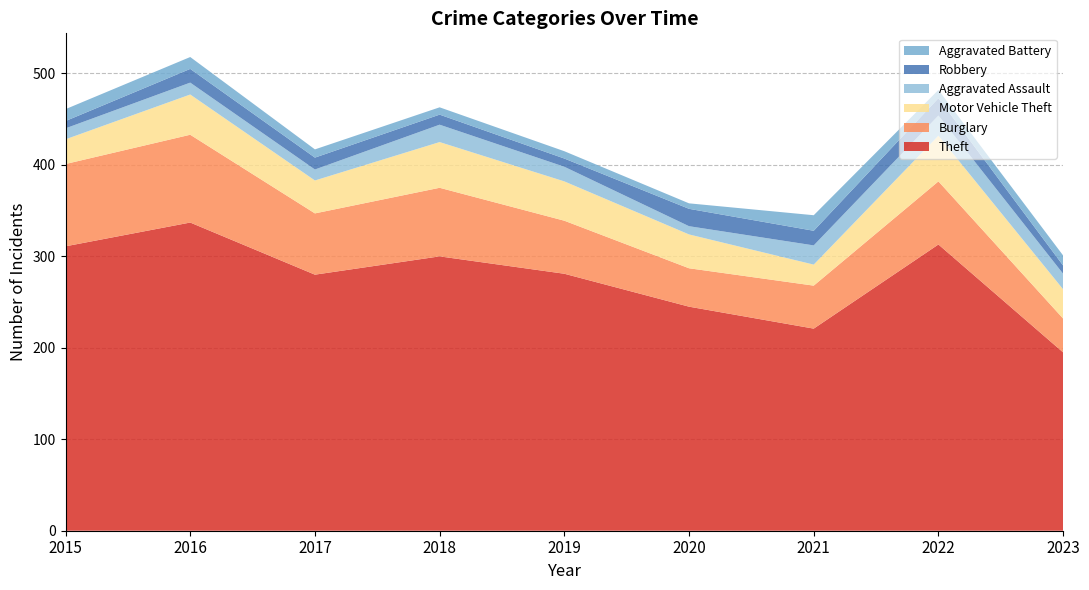

Reading left to right, list all the values displayed in this chart.

Theft: 311	337	280	300	281	245	221	313	195
Burglary: 90	96	67	75	58	42	47	69	37
Motor Vehicle Theft: 27	44	36	50	43	37	23	50	32
Aggravated Assault: 12	13	12	19	16	9	21	22	17
Robbery: 8	15	13	11	9	19	16	19	9
Aggravated Battery: 13	13	9	8	8	6	17	9	11